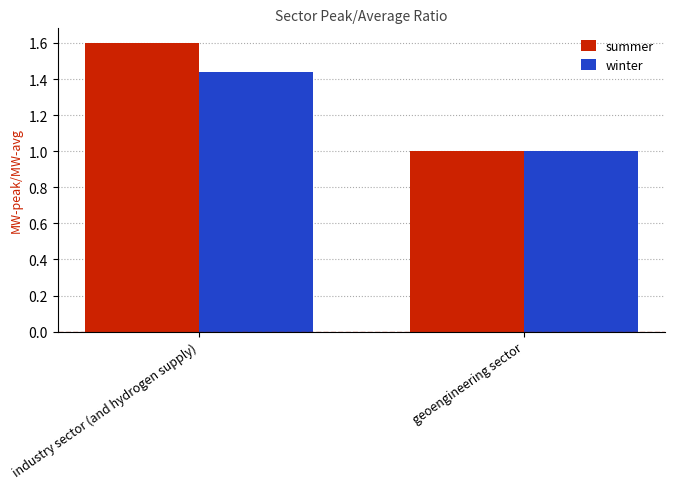

Does the chart contain stacked bars?

No